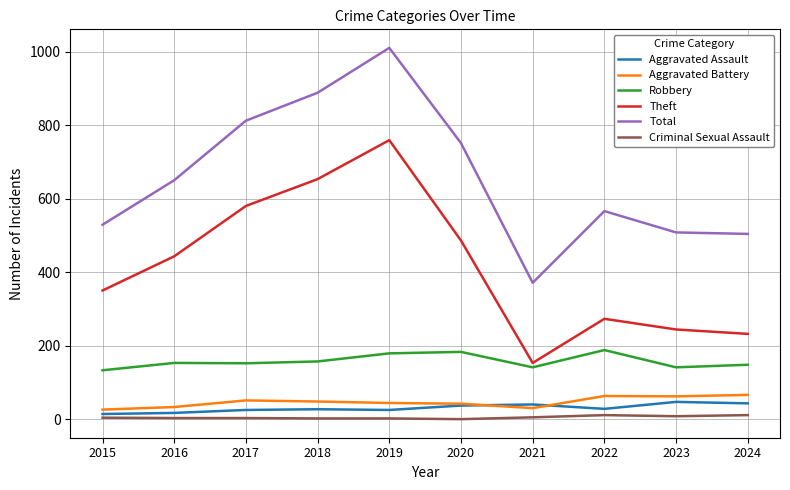

The value of Aggravated Assault at 2017 is 25. True or false?

True